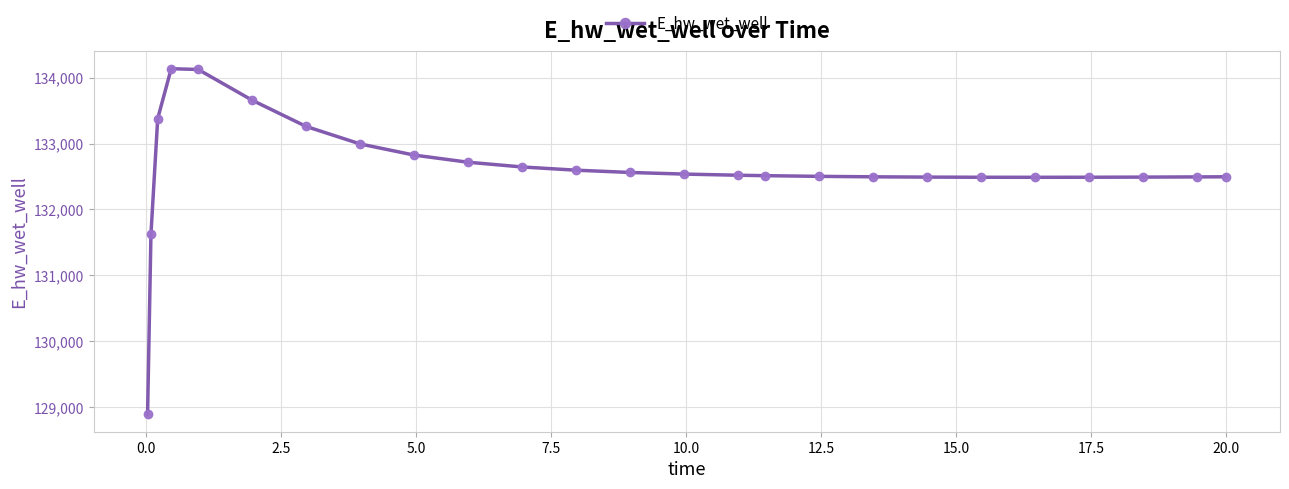

What is the value of the 22nd point from the left?

132487.8